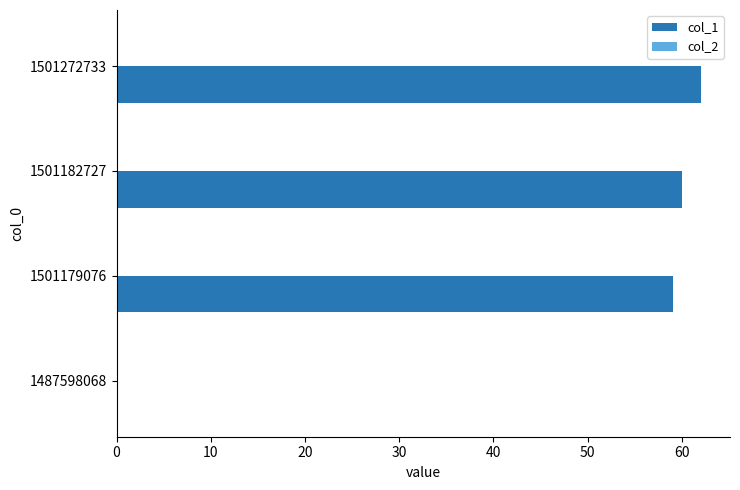

Approximately how many times larger is the value at 1501272733 compared to 1501182727?

1.0